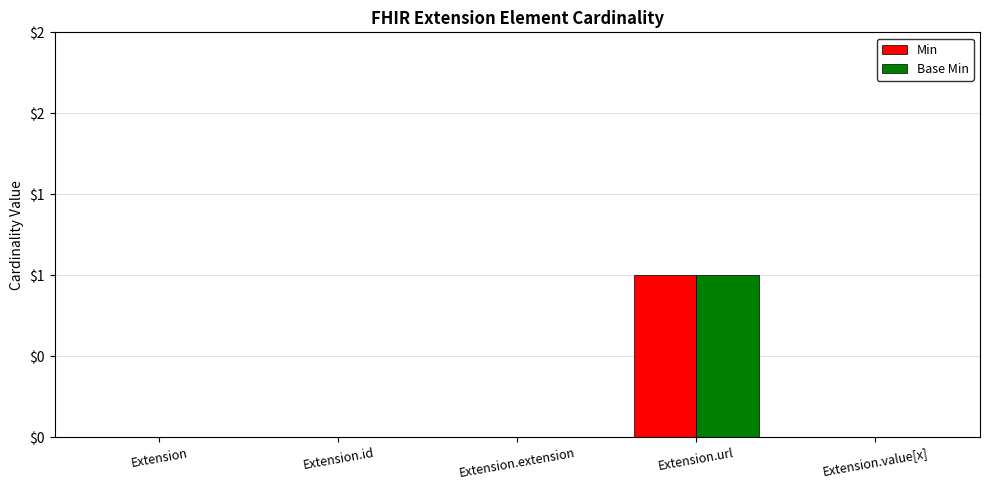

Which category has the highest value across all series?

Extension.url